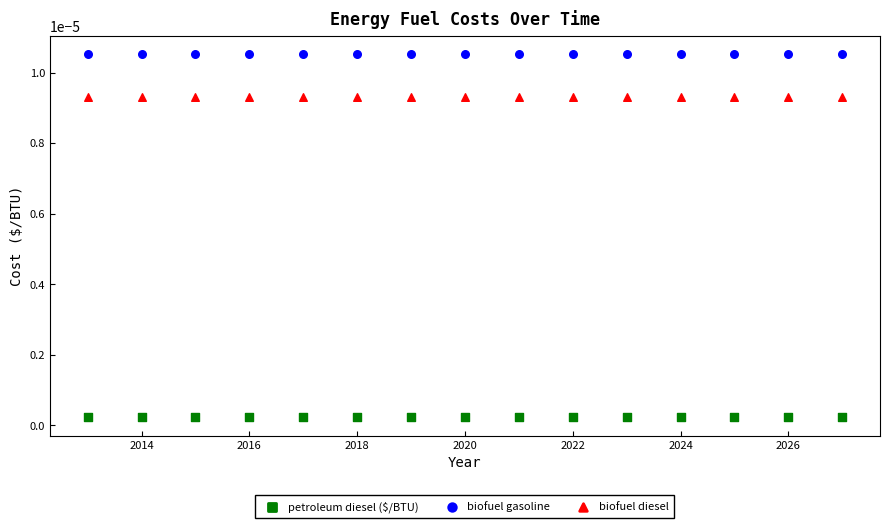

Which series contains the lowest Y value?

petroleum diesel ($/BTU)